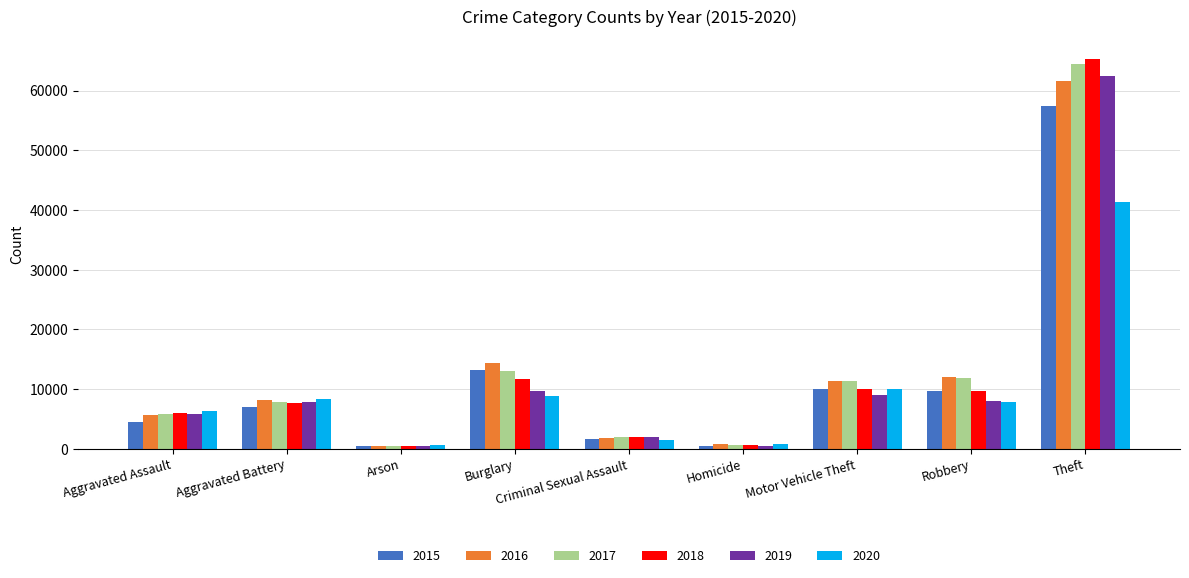

What is the difference between the highest and lowest values at Homicide?

291